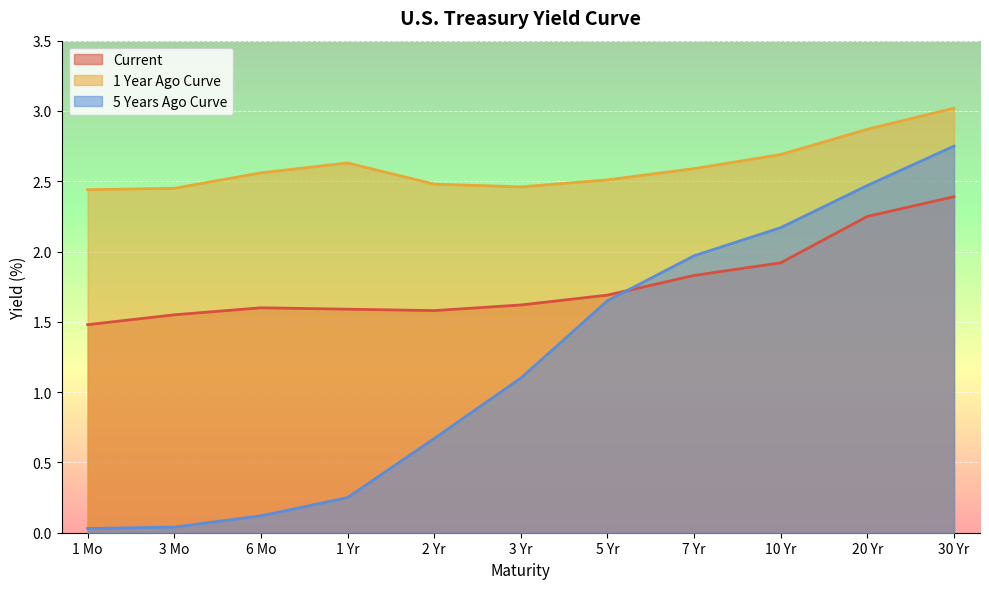

Reading left to right, list all the values displayed in this chart.

Current: 1.5	1.6	1.6	1.6	1.6	1.6	1.7	1.8	1.9	2.2	2.4
1 Year Ago Curve: 2.4	2.5	2.6	2.6	2.5	2.5	2.5	2.6	2.7	2.9	3.0
5 Years Ago Curve: 0.0	0.0	0.1	0.2	0.7	1.1	1.6	2.0	2.2	2.5	2.8